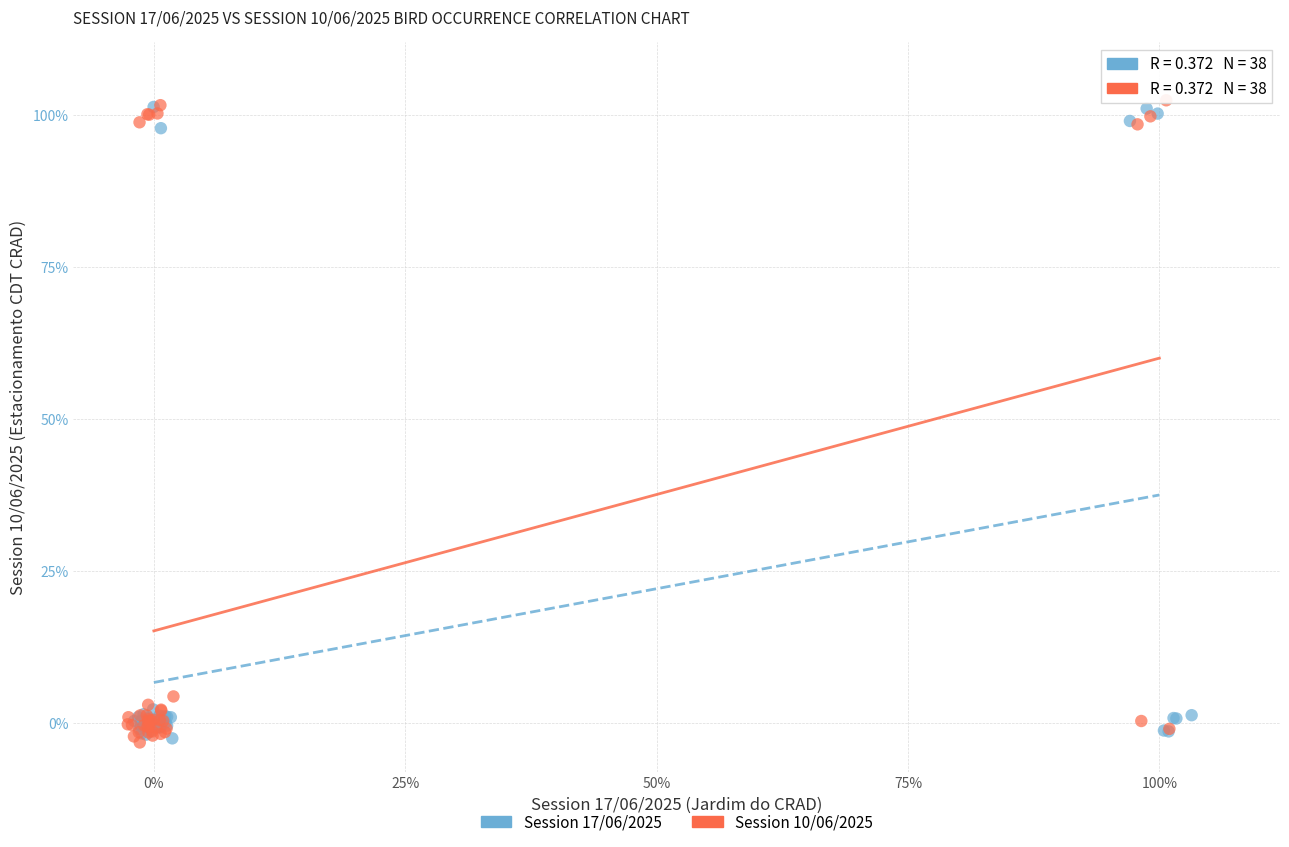

What are all the series names shown in the legend?

Session 17/06/2025, Session 10/06/2025